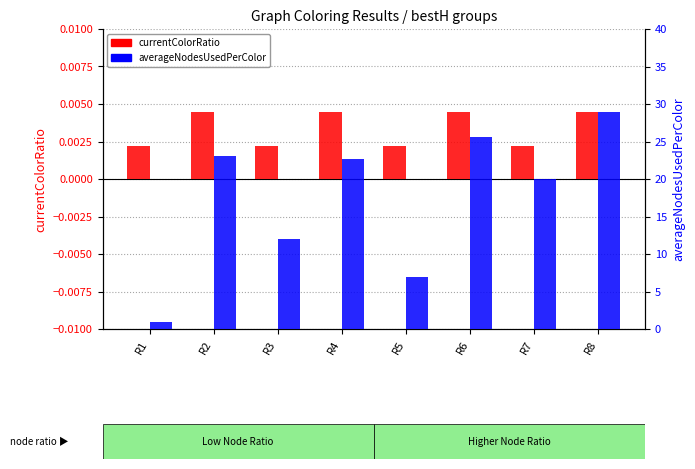

Reading right to left, transcribe all the data shown in this chart.

currentColorRatio: R8=0.0	R7=0.0	R6=0.0	R5=0.0	R4=0.0	R3=0.0	R2=0.0	R1=0.0
averageNodesUsedPerColor: R8=28.9	R7=20.0	R6=25.6	R5=7.0	R4=22.6	R3=12.0	R2=23.1	R1=1.0